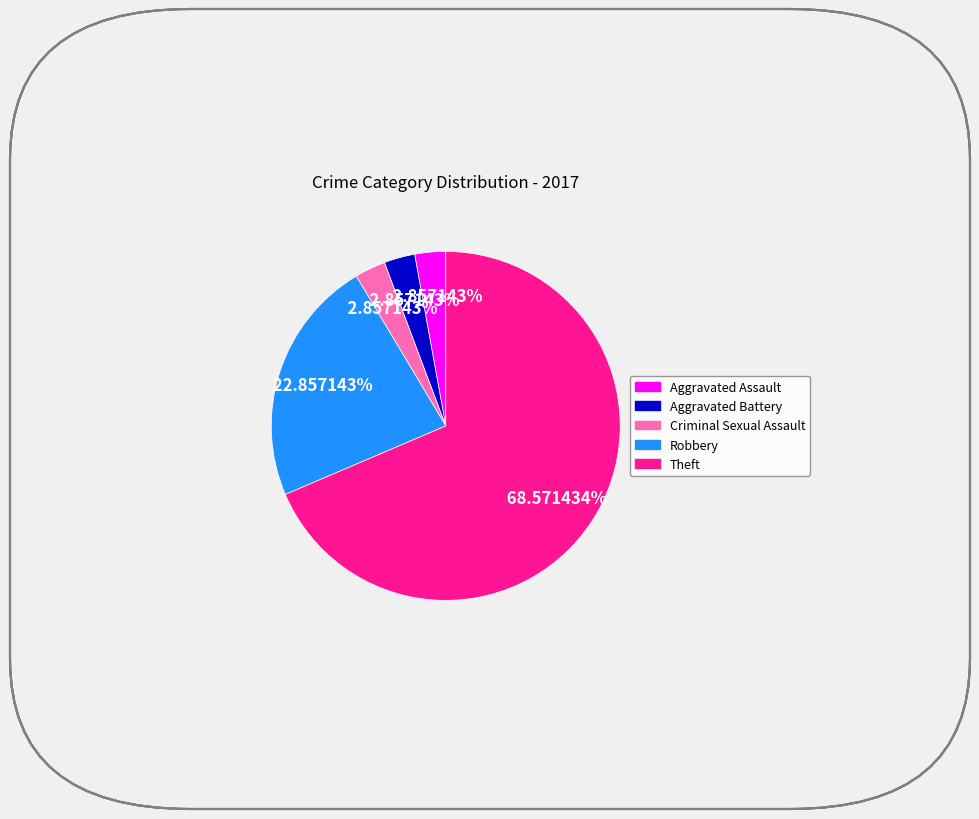

Between Aggravated Battery and Robbery, which is larger?

Robbery